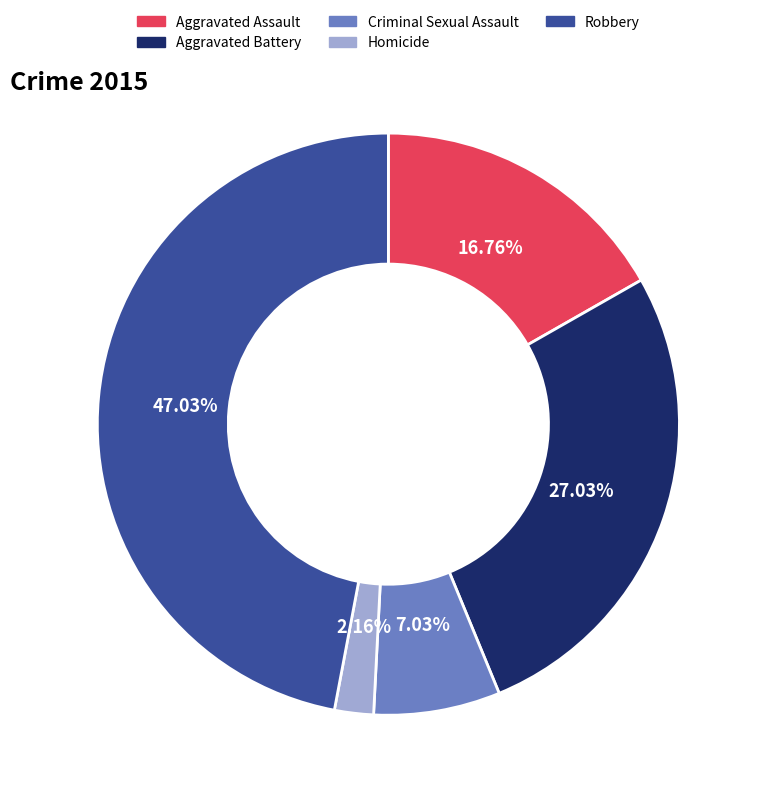

Which has a higher value, Homicide or Aggravated Assault?

Aggravated Assault